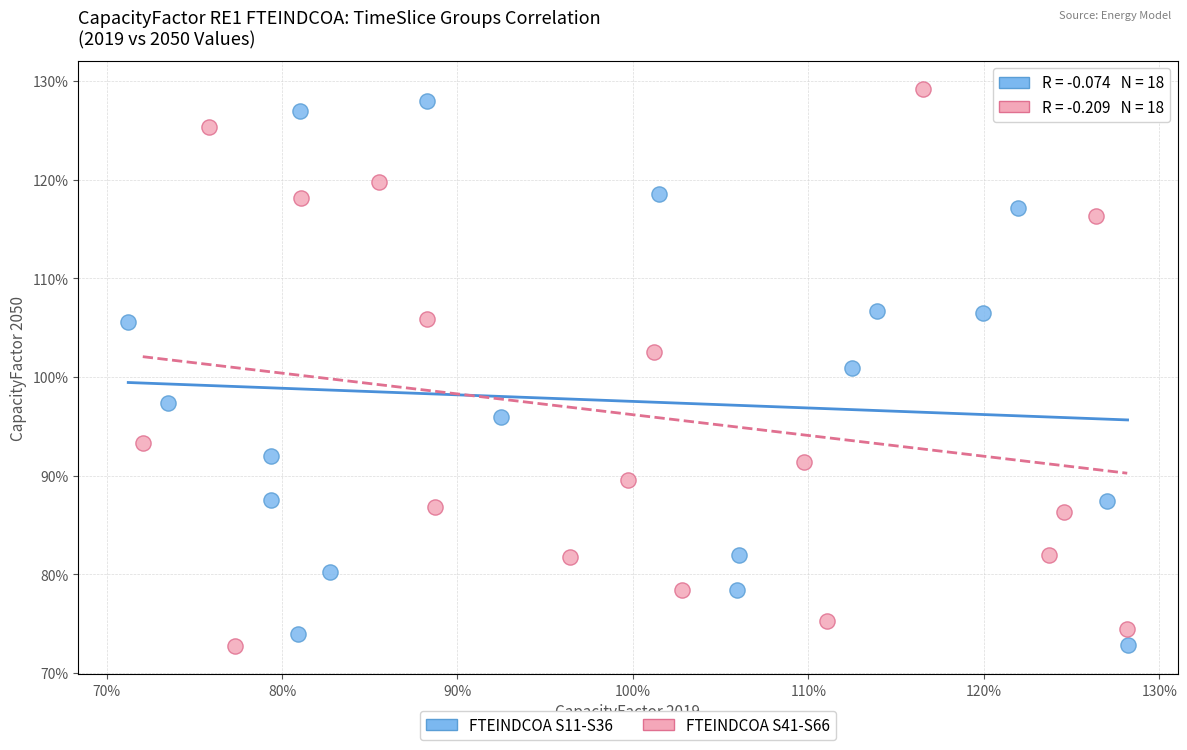

What are all the series names shown in the legend?

FTEINDCOA S11-S36, FTEINDCOA S41-S66